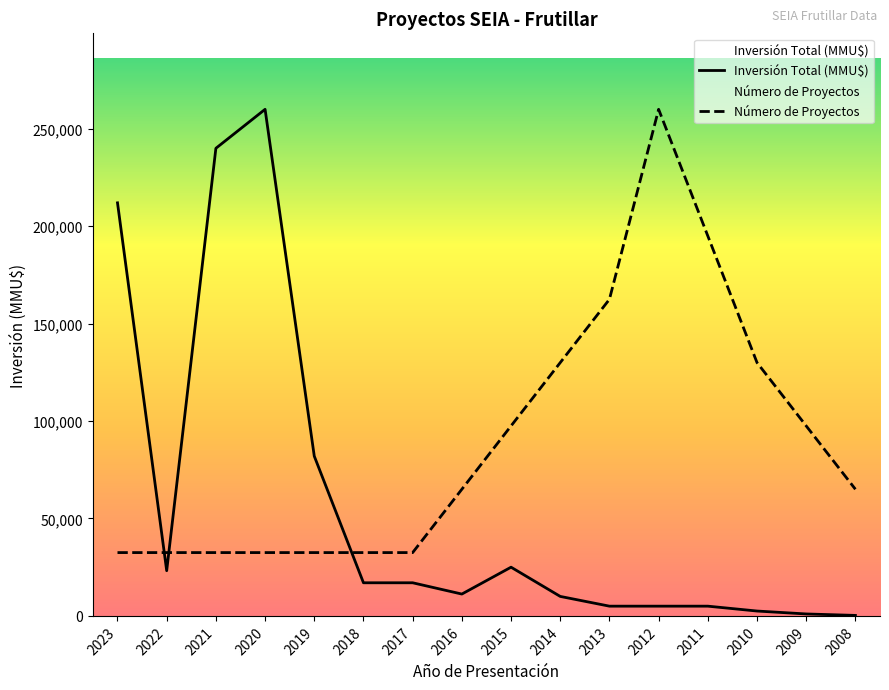

How many data points does each series have?

16